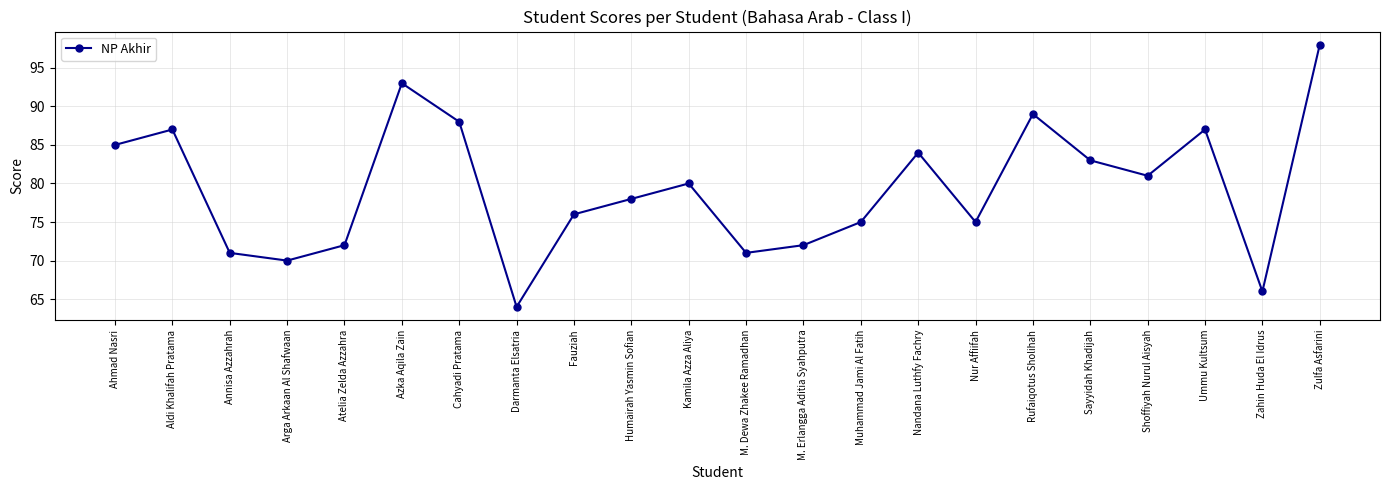

How many lines are shown in the chart?

1